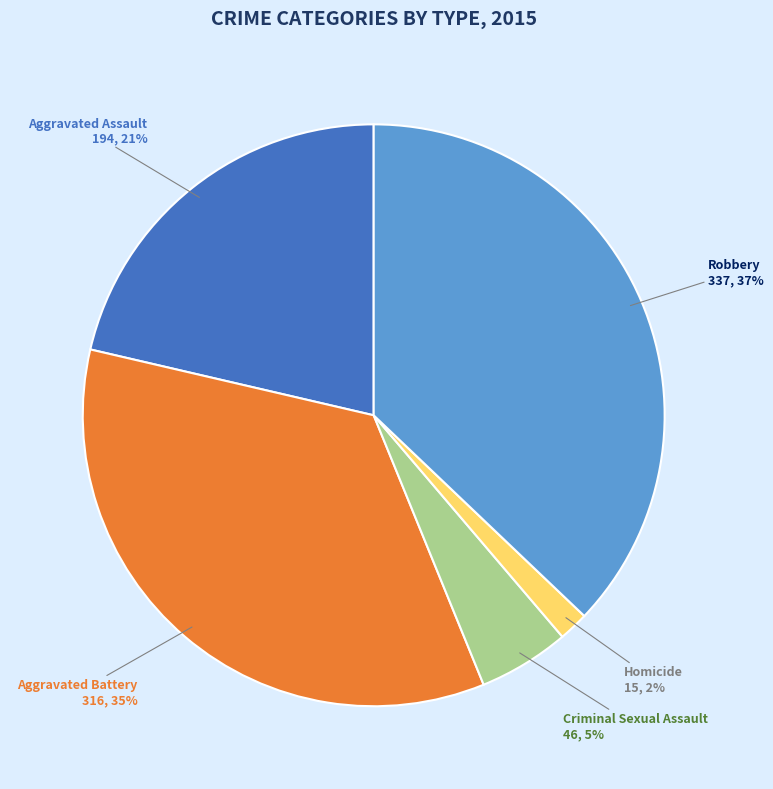

Does any single category account for the majority?

No